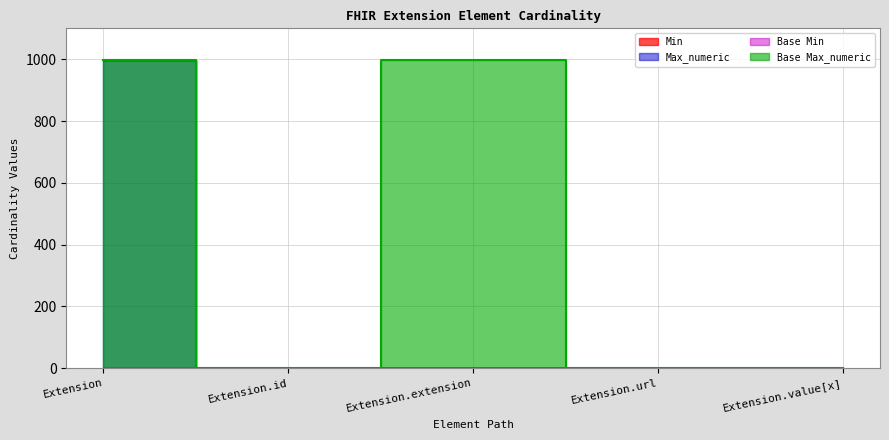

In Base Max_numeric, how many points are higher than both neighbors (excluding endpoints)?

1